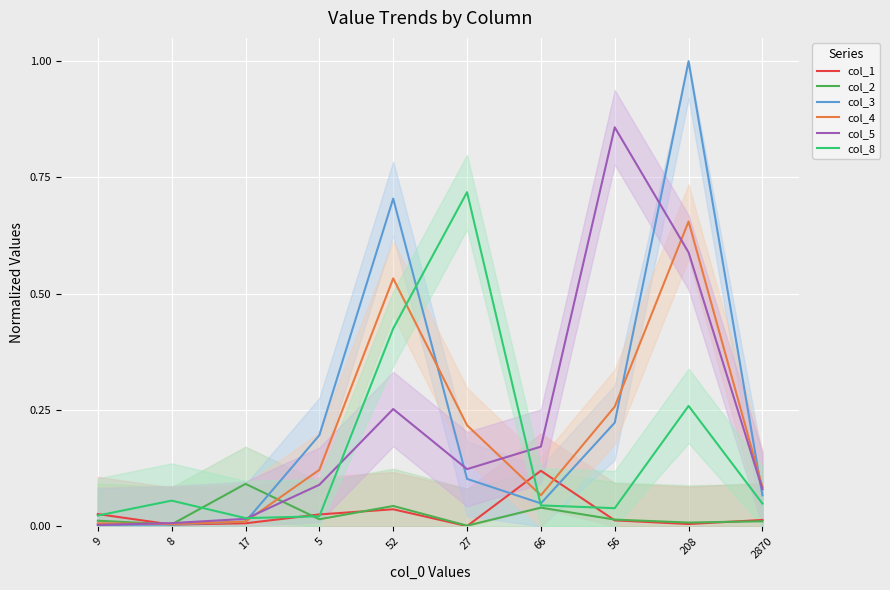

The col_5 series shows 0.1 at 66. True or false?

False